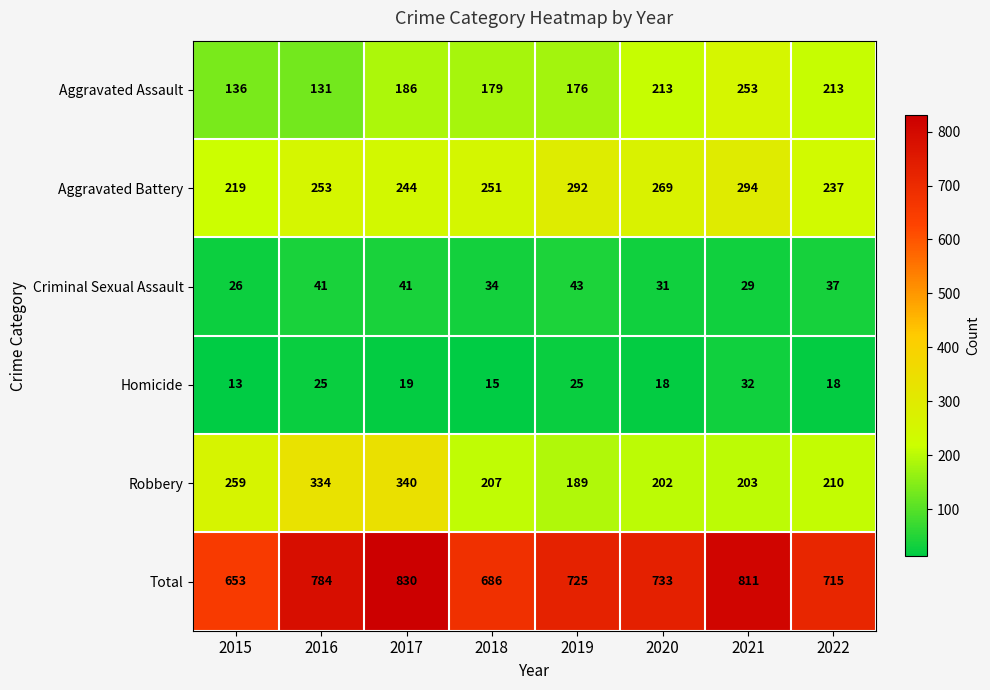

Which series has the widest spread of values?

Total